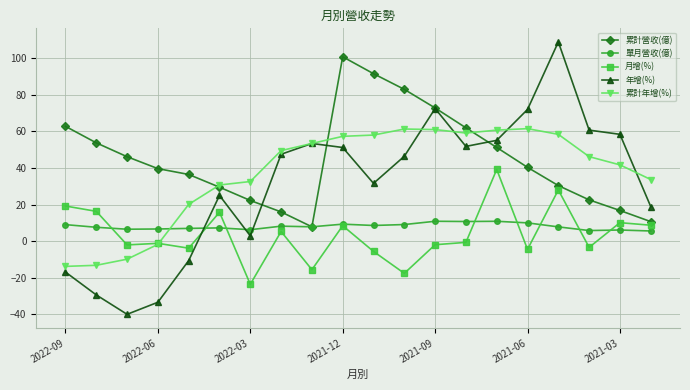

True or false: 累計年增(%) and 月增(%) cross at least once.

True